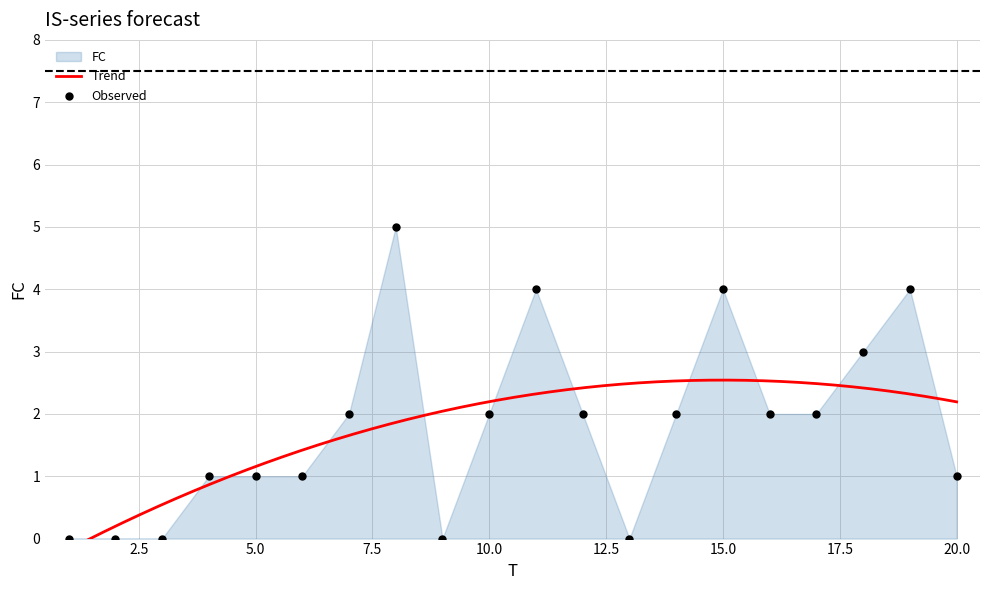

Between 17 and 10, which is larger?

17